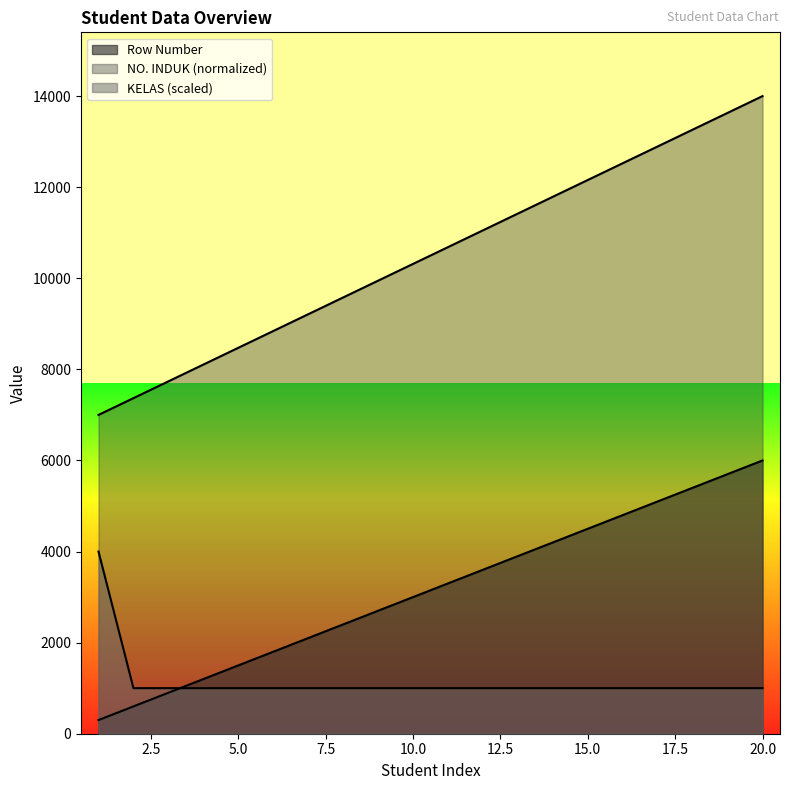

At which category is the sum across all series the highest?

20